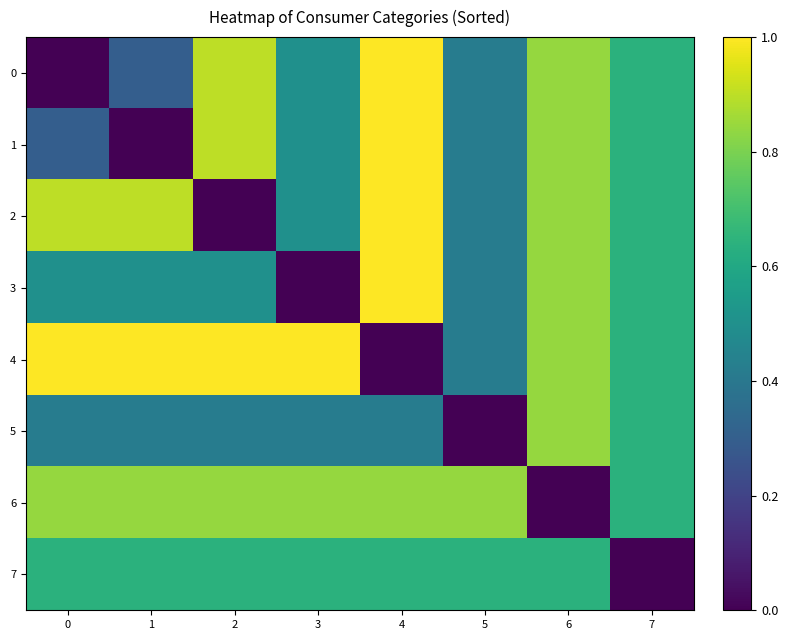

At 7, list the series in order from largest to smallest.

0, 1, 2, 3, 4, 5, 6, 7